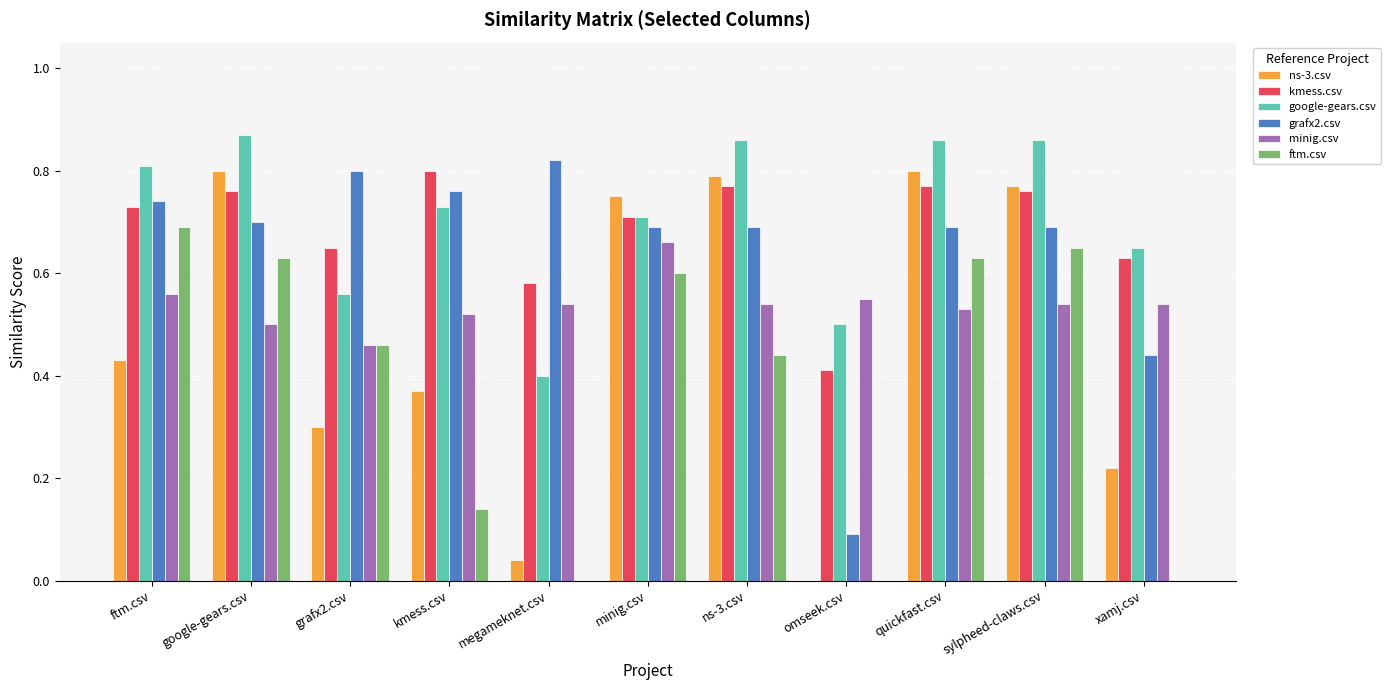

How many ftm.csv values are between 0 and 1?

11